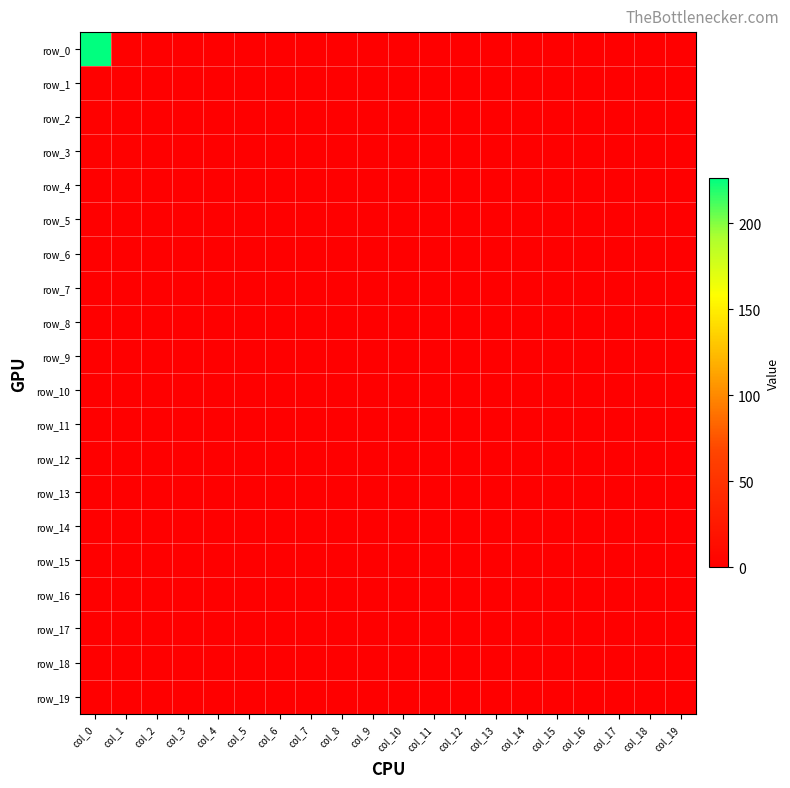

Which has a higher value, col_13 or col_4?

col_13